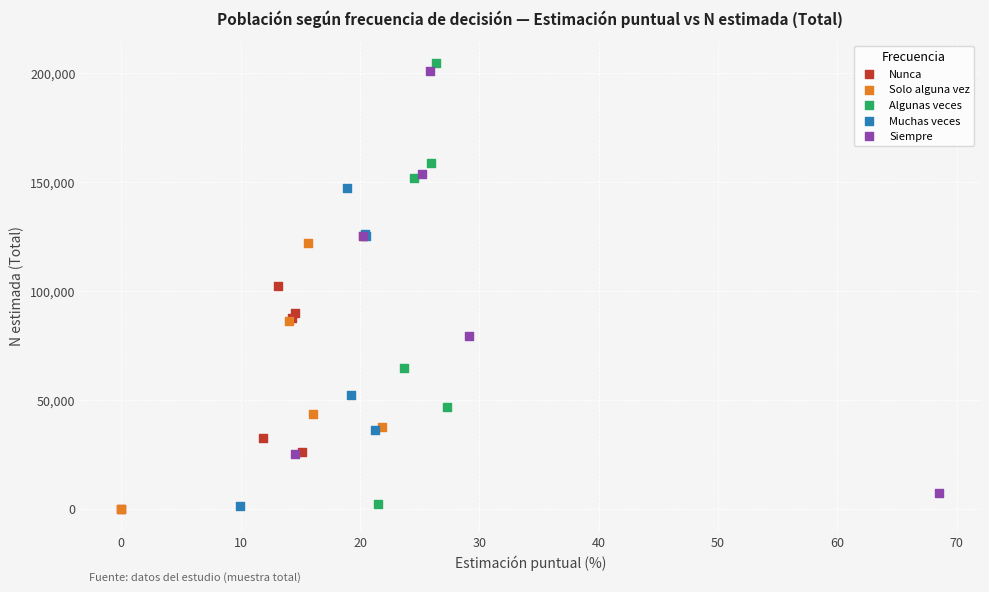

What are all the series names shown in the legend?

Nunca, Solo alguna vez, Algunas veces, Muchas veces, Siempre